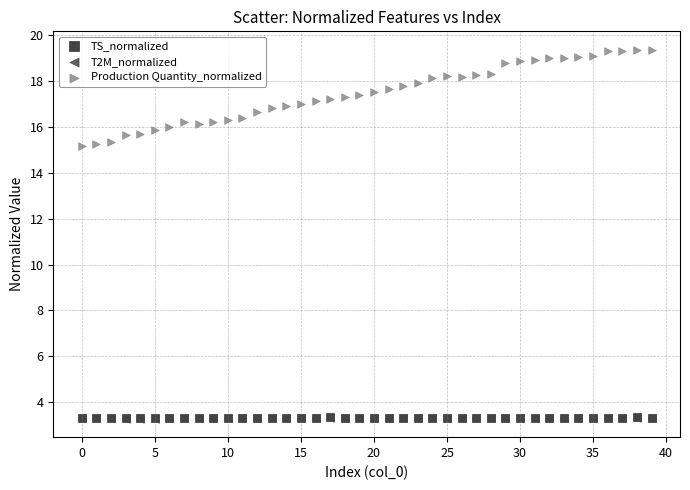

Which series contains the highest Y value?

Production Quantity_normalized